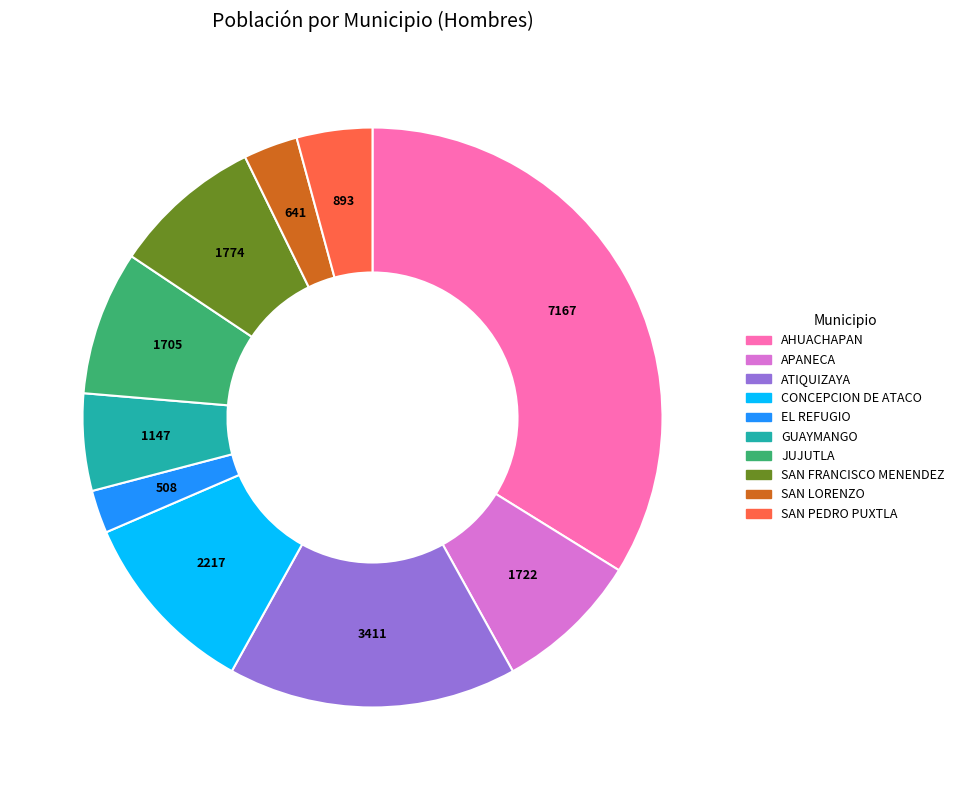

Which has a higher value, SAN PEDRO PUXTLA or ATIQUIZAYA?

ATIQUIZAYA